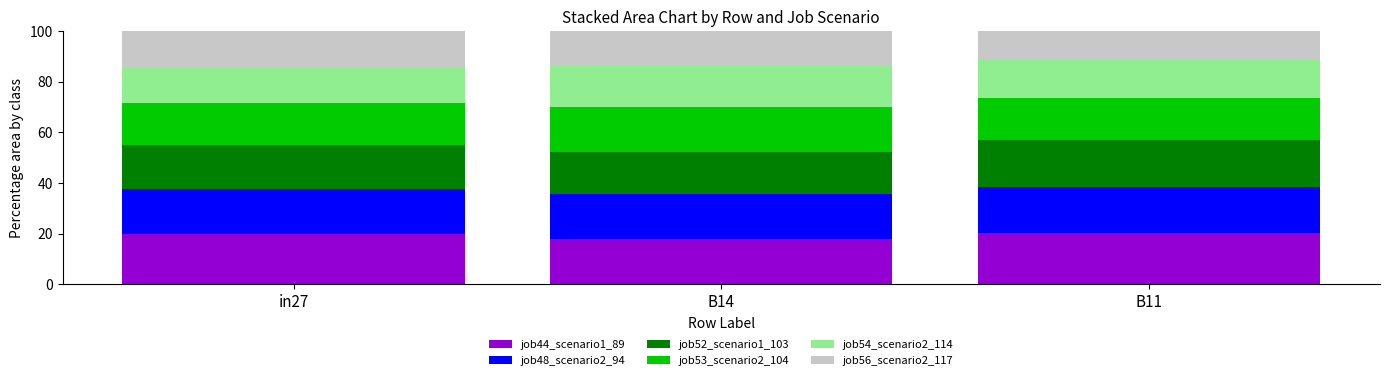

What is the average value of the job44_scenario1_89 series?

19.4